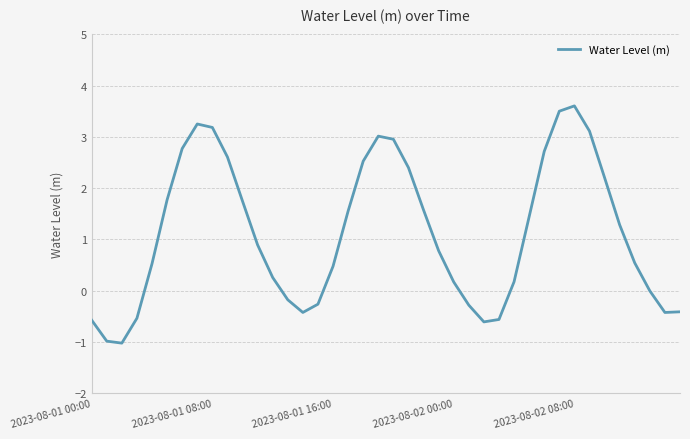

What is the maximum value shown in the chart?

3.6